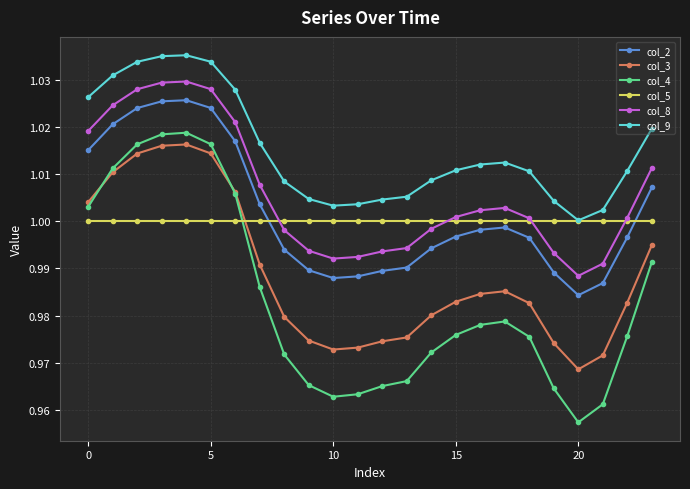

Which series has the largest total across all categories?

col_9